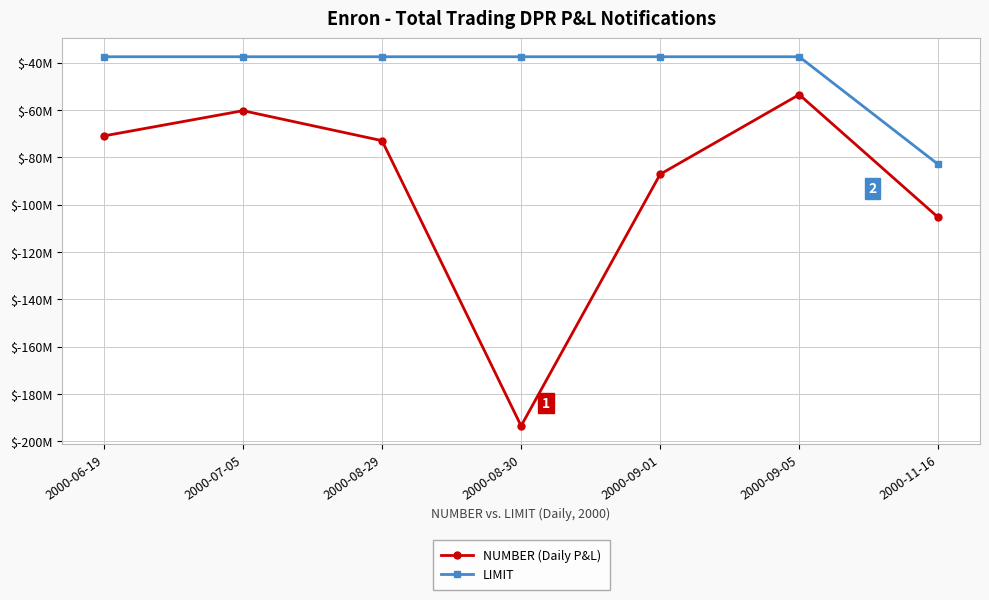

True or false: LIMIT has more than 2 interior local peaks.

False